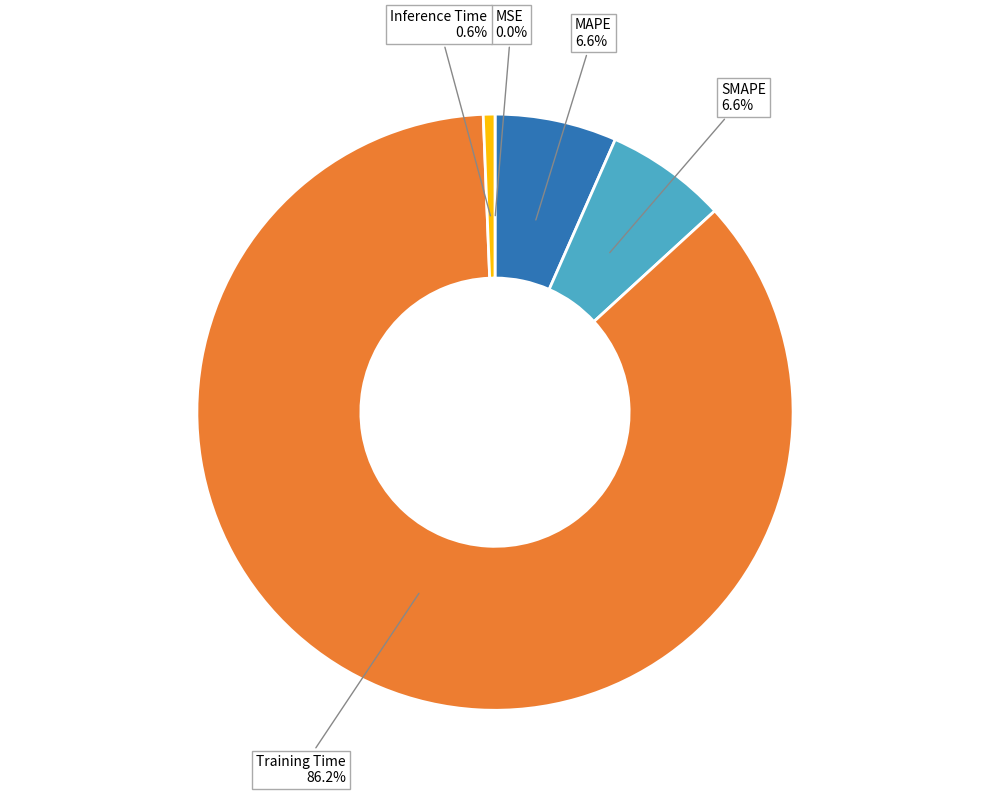

Does any single category account for the majority?

Yes